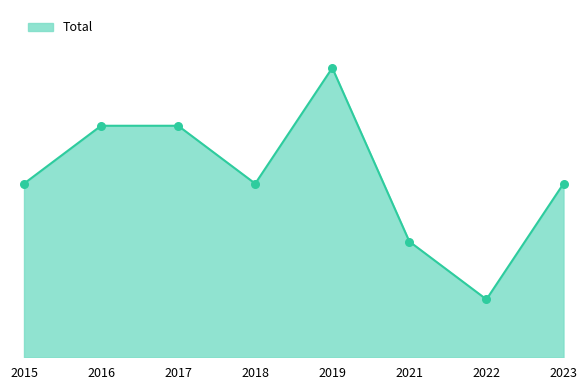

Approximately how many times larger is the value at 2023 compared to 2022?

3.0